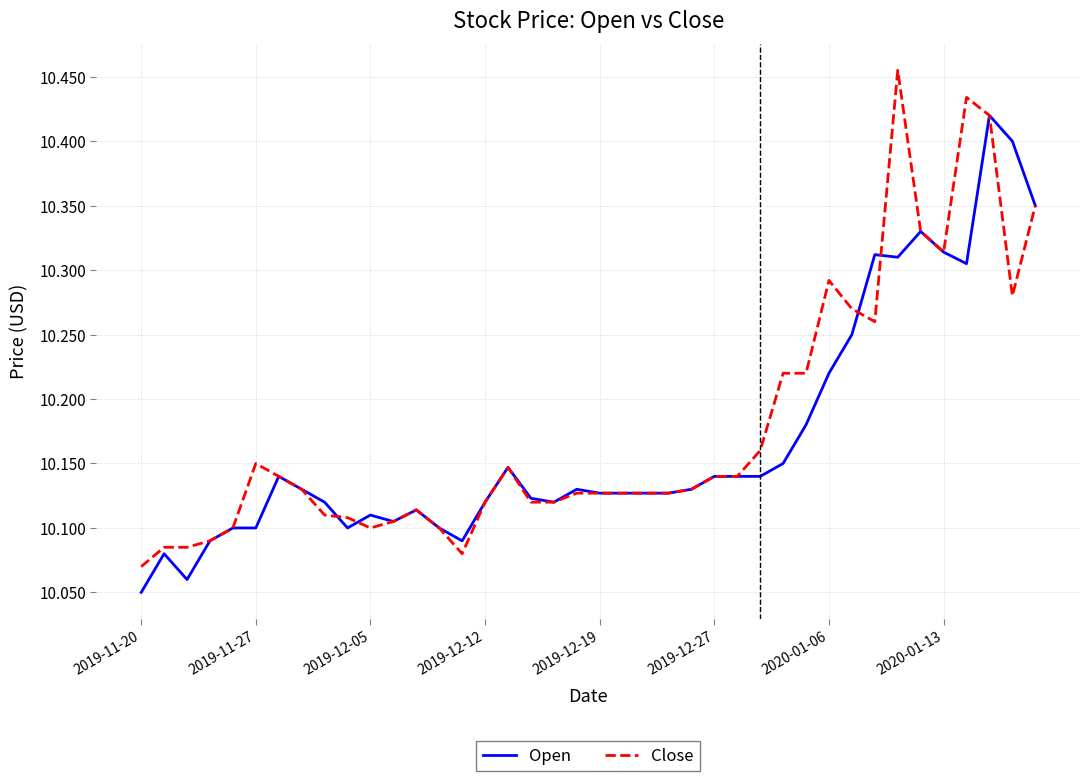

Where is Open nearest to the value 10?

2019-11-20